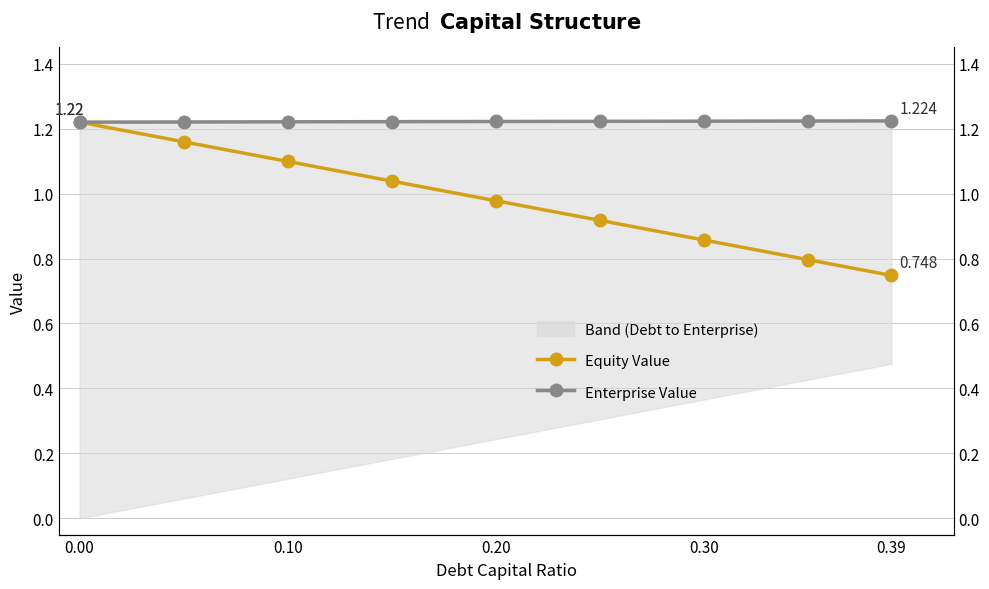

Between 0.10 and 0.20, which is larger?

0.10